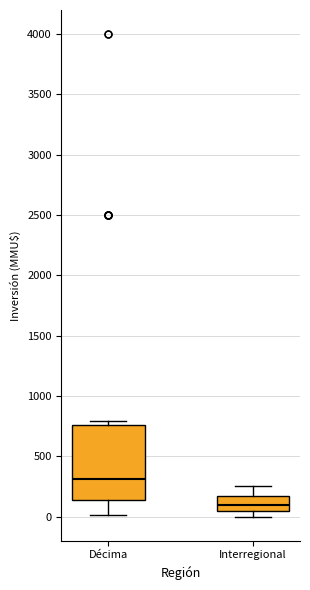

Reading left to right, read every box against the y-axis: the position of its median line, the range the box covers, and the ends of its whiskers. The values are not printed on the chart, so give them approximately, as read against the axis.

Décima: median 300, box 150 to 750, whiskers 0 to 800
Interregional: median 100, box 50 to 200, whiskers 0 to 250